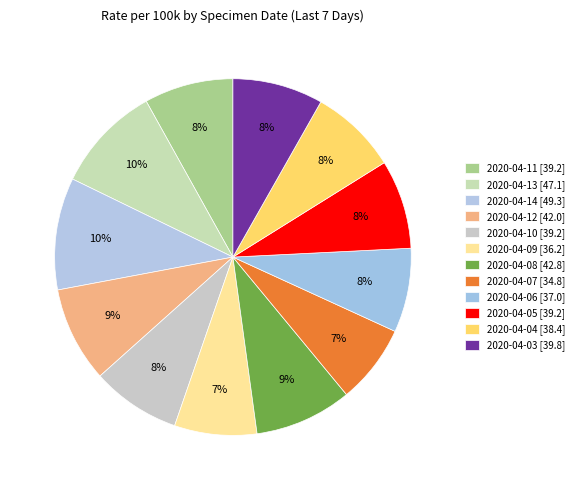

Is 2020-04-12 the majority of the pie?

No